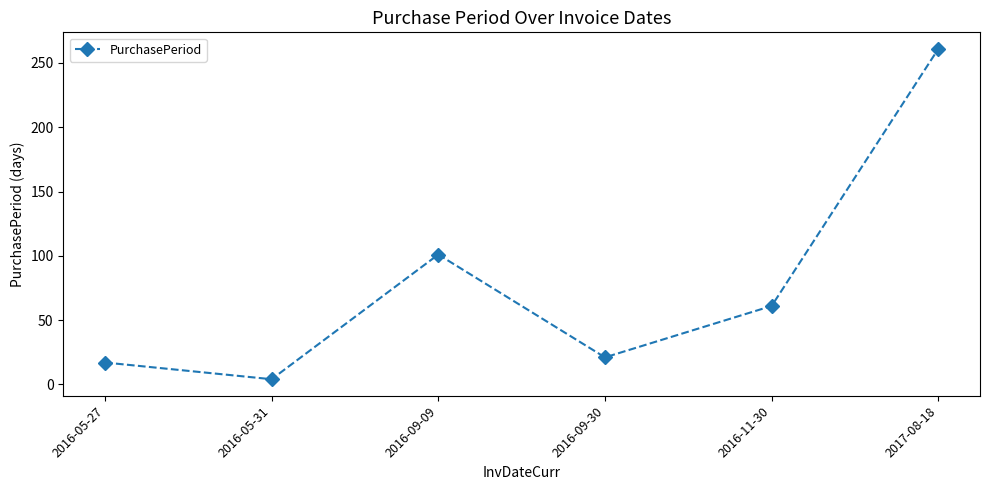

Which label corresponds to the smallest value in the chart?

2016-05-31